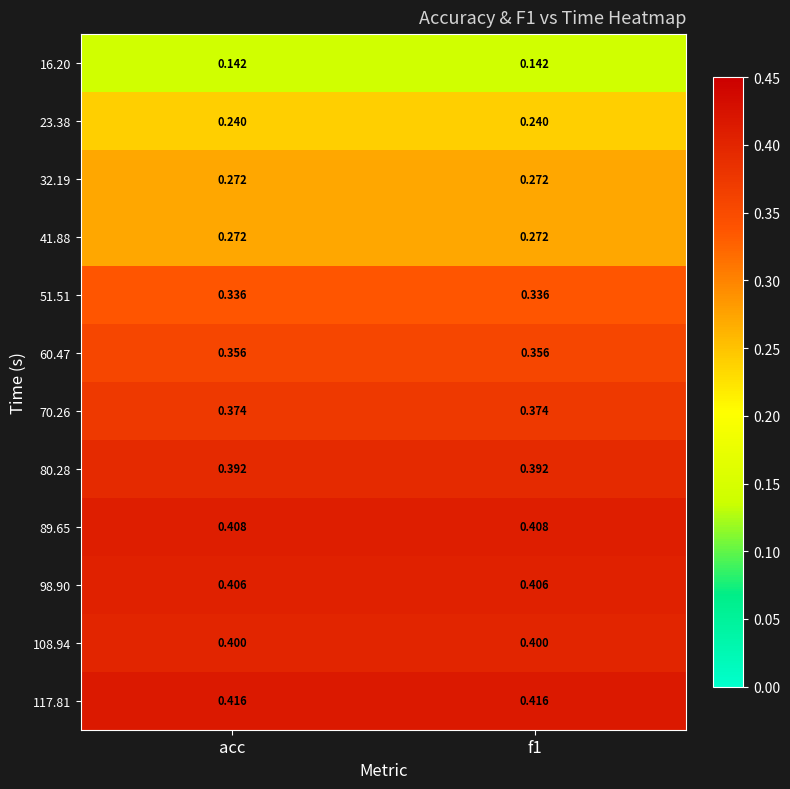

Is the value of 41.88 at f1 greater than the value of 70.26 at f1?

No